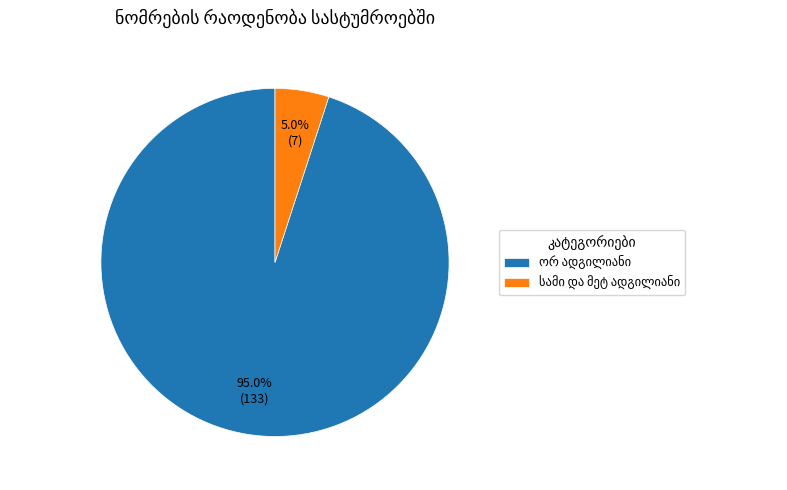

Is there any slice that represents more than half of the pie?

Yes